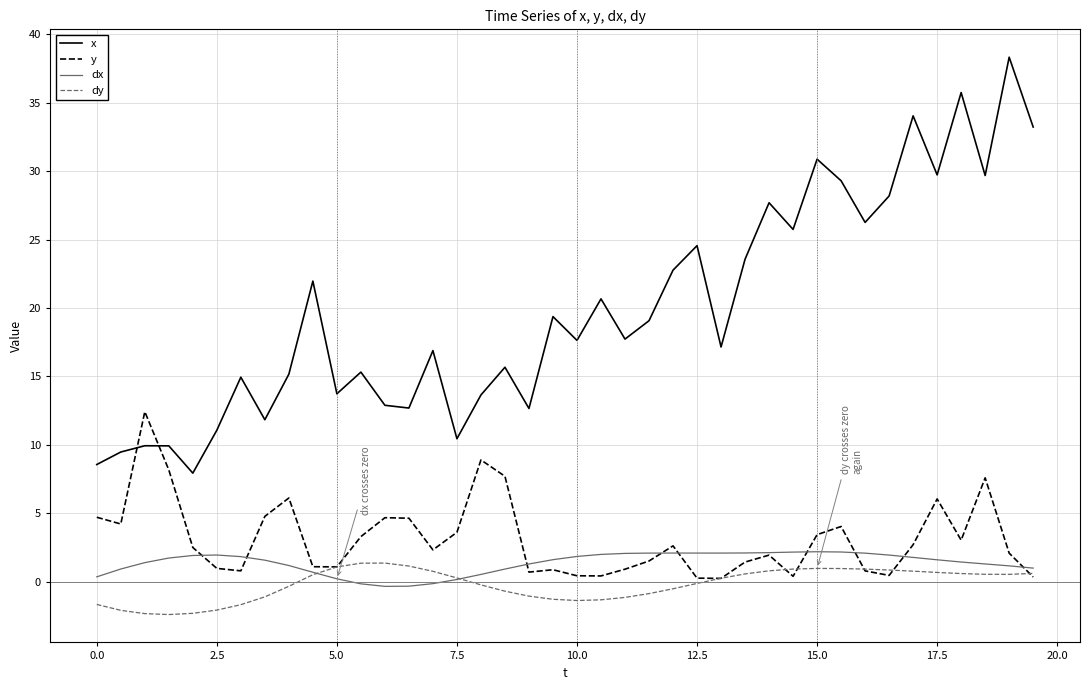

True or false: x and dx intersect in this chart.

False